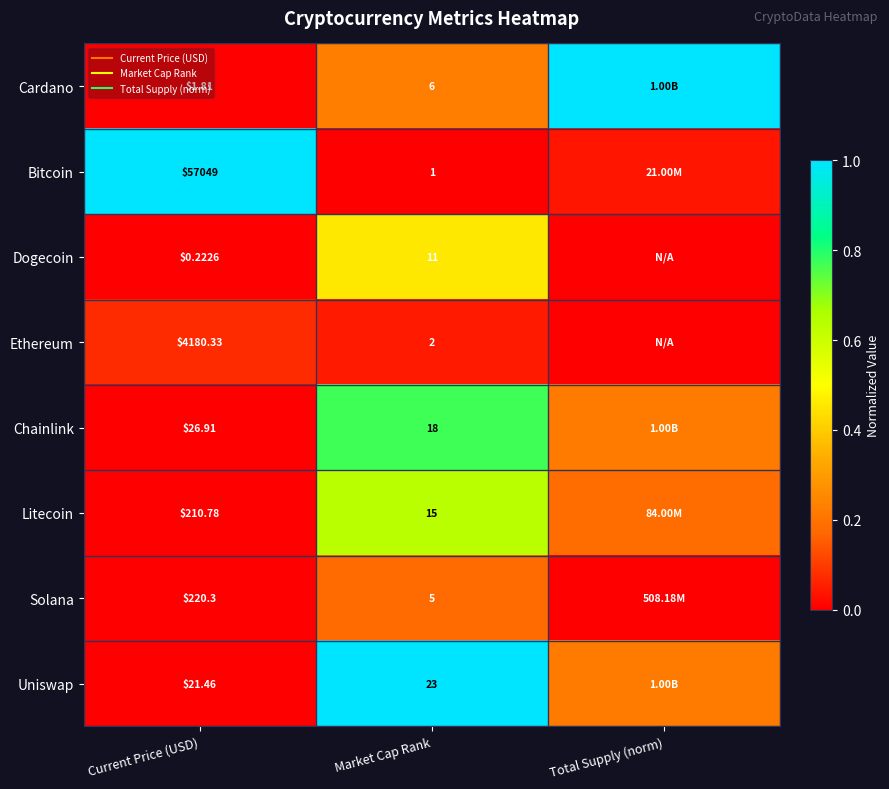

Which category has the lowest value in the Bitcoin series?

Market Cap Rank